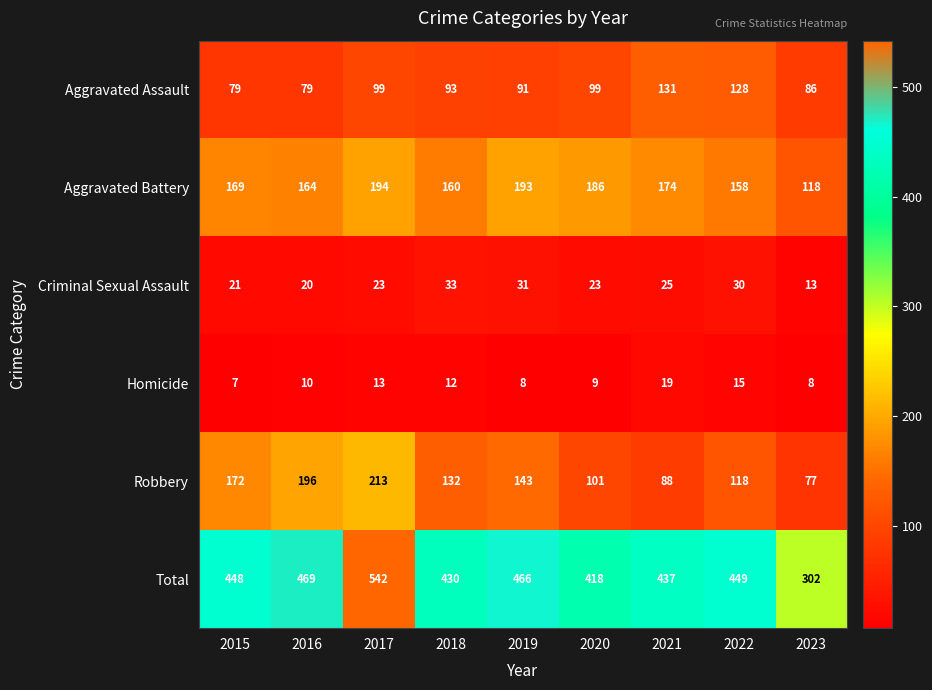

Where is Total nearest to the value 422?

2020